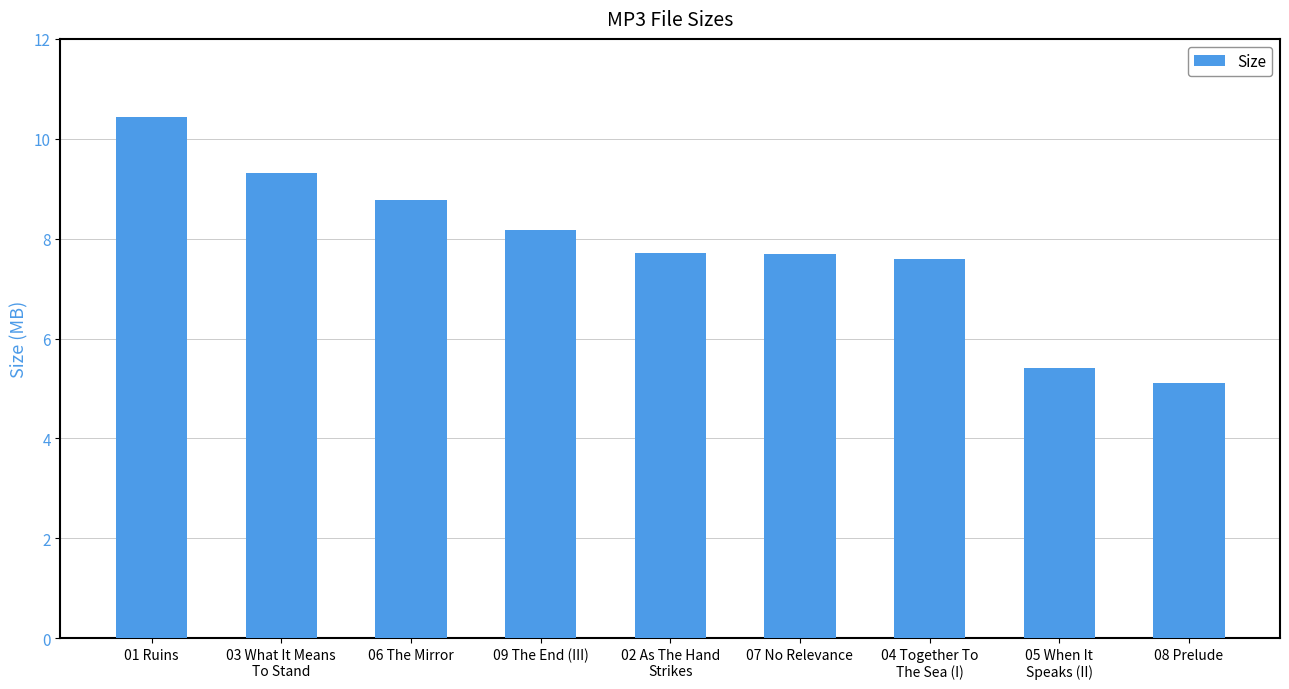

What is the label of the 3rd bar from the right?

04 Together To
The Sea (I)